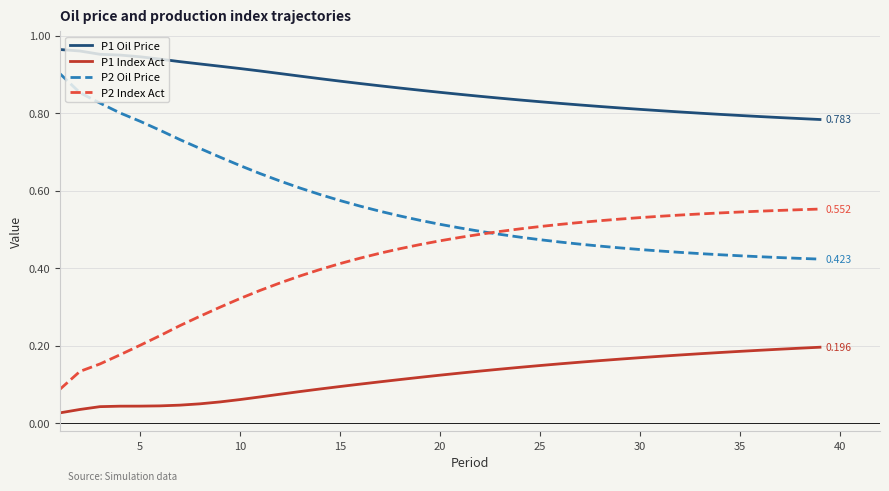

True or false: P2 Index Act and P1 Index Act cross at least once.

False